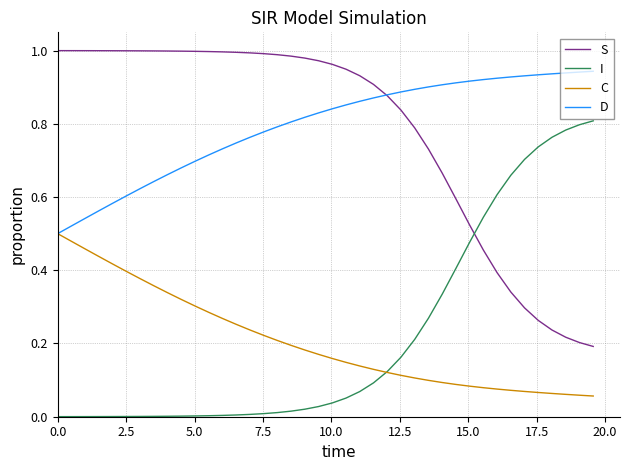

Count the D values in the range 0 to 1.

40